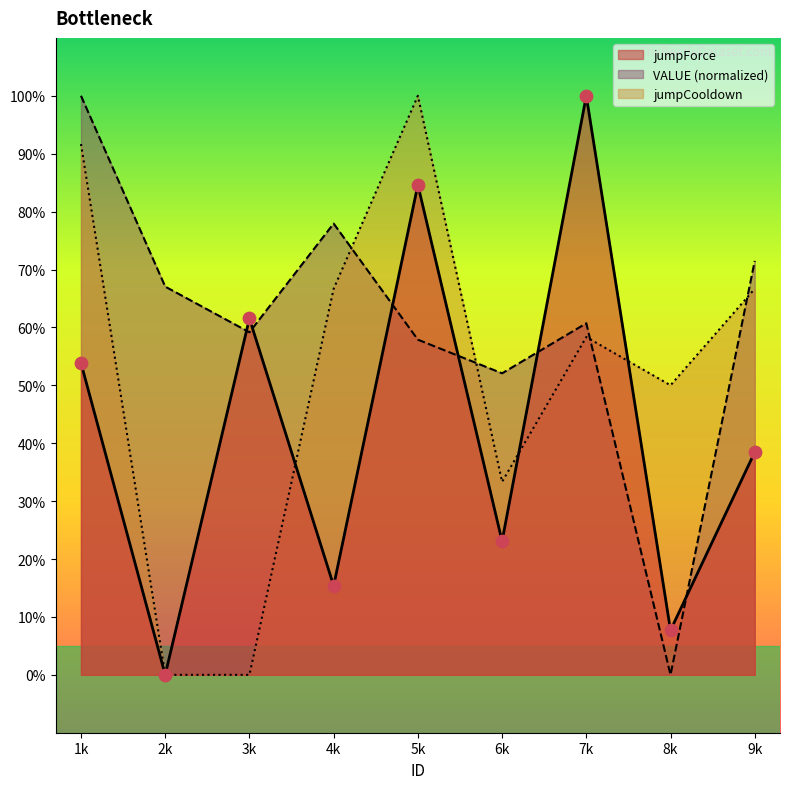

At how many categories does at least one series exceed 20?

9